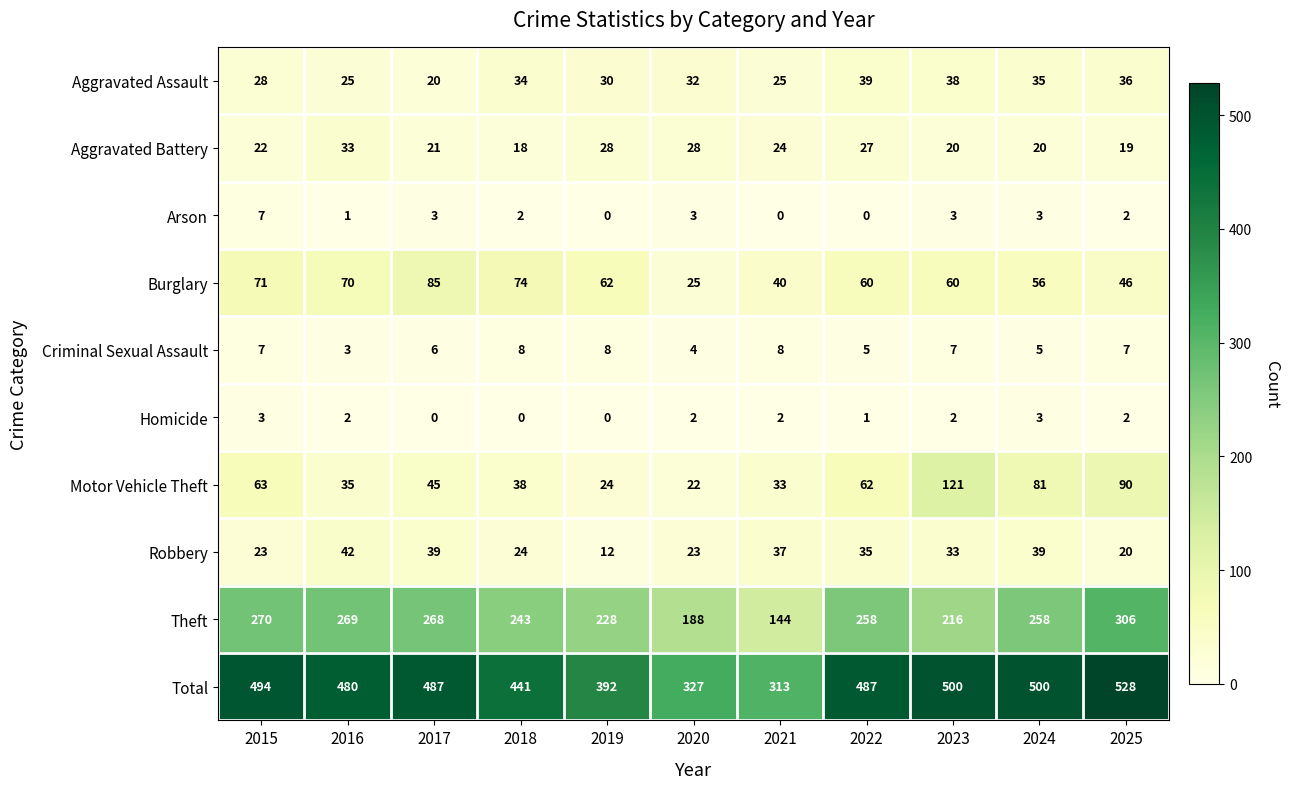

Rank the series at 2018 from lowest to highest value.

Homicide, Arson, Criminal Sexual Assault, Aggravated Battery, Robbery, Aggravated Assault, Motor Vehicle Theft, Burglary, Theft, Total